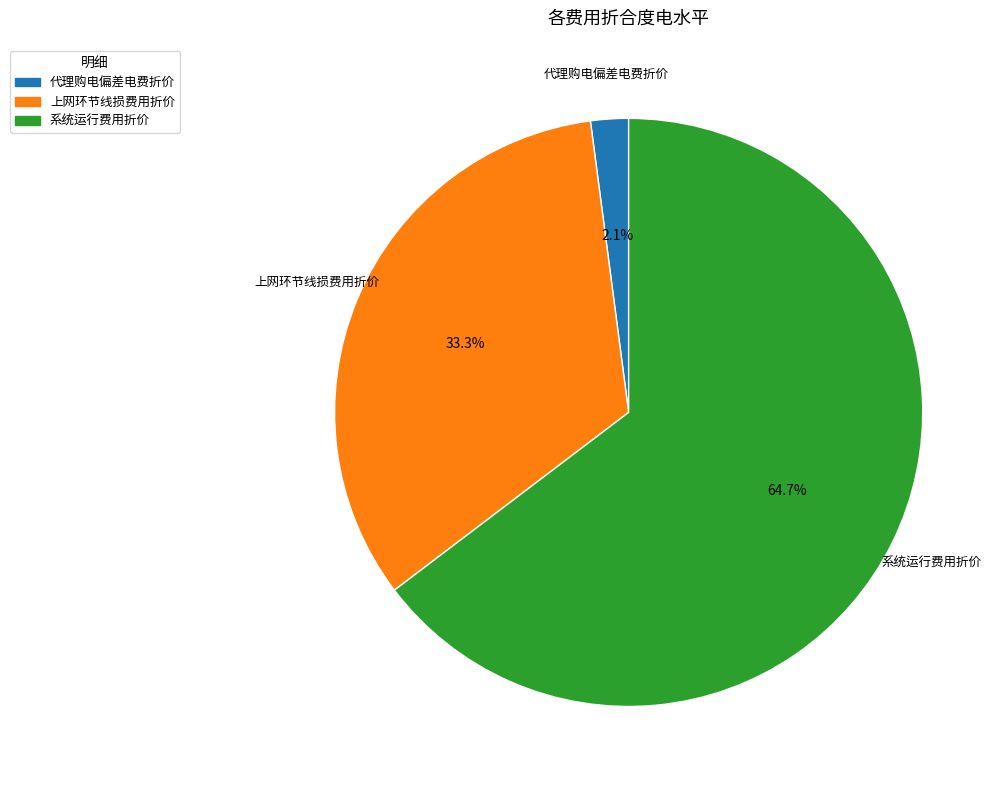

Combined, what portion of the pie is 代理购电偏差电费折价 and 系统运行费用折价?

66.7%